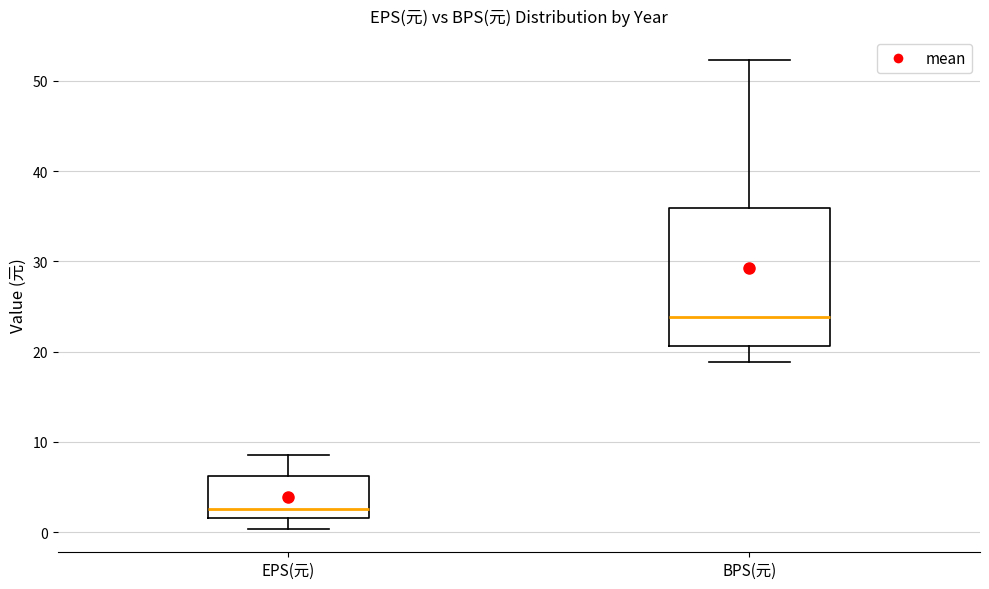

Which box's median line is the lowest?

EPS(元)